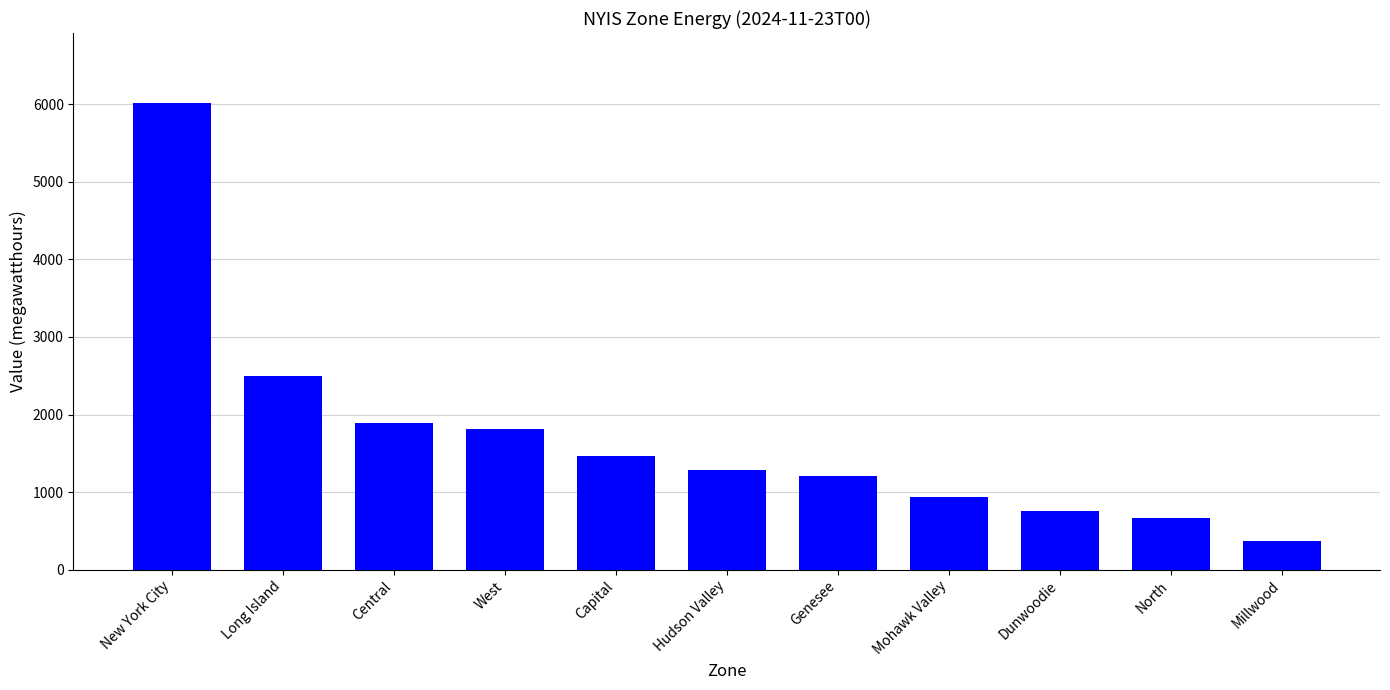

What is the minimum value shown in the chart?

375